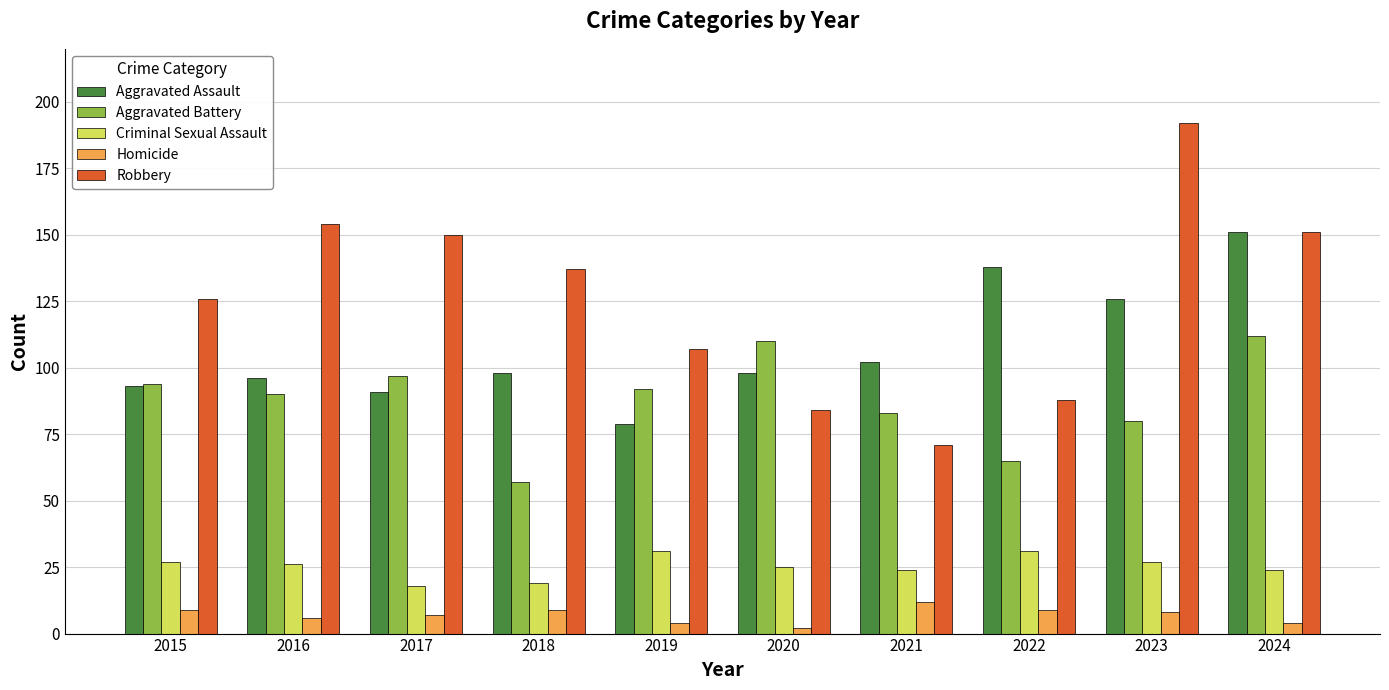

What is the sum of the Aggravated Assault values at 2019 and 2021?

181